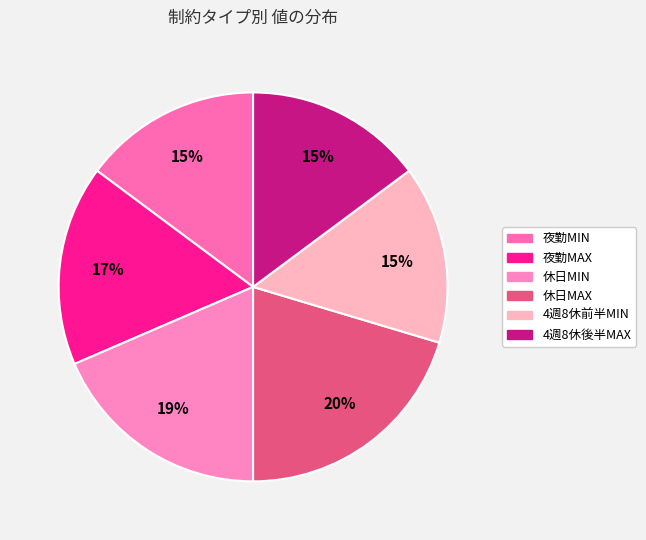

What percentage is NOT represented by 夜勤MIN?

85.2%